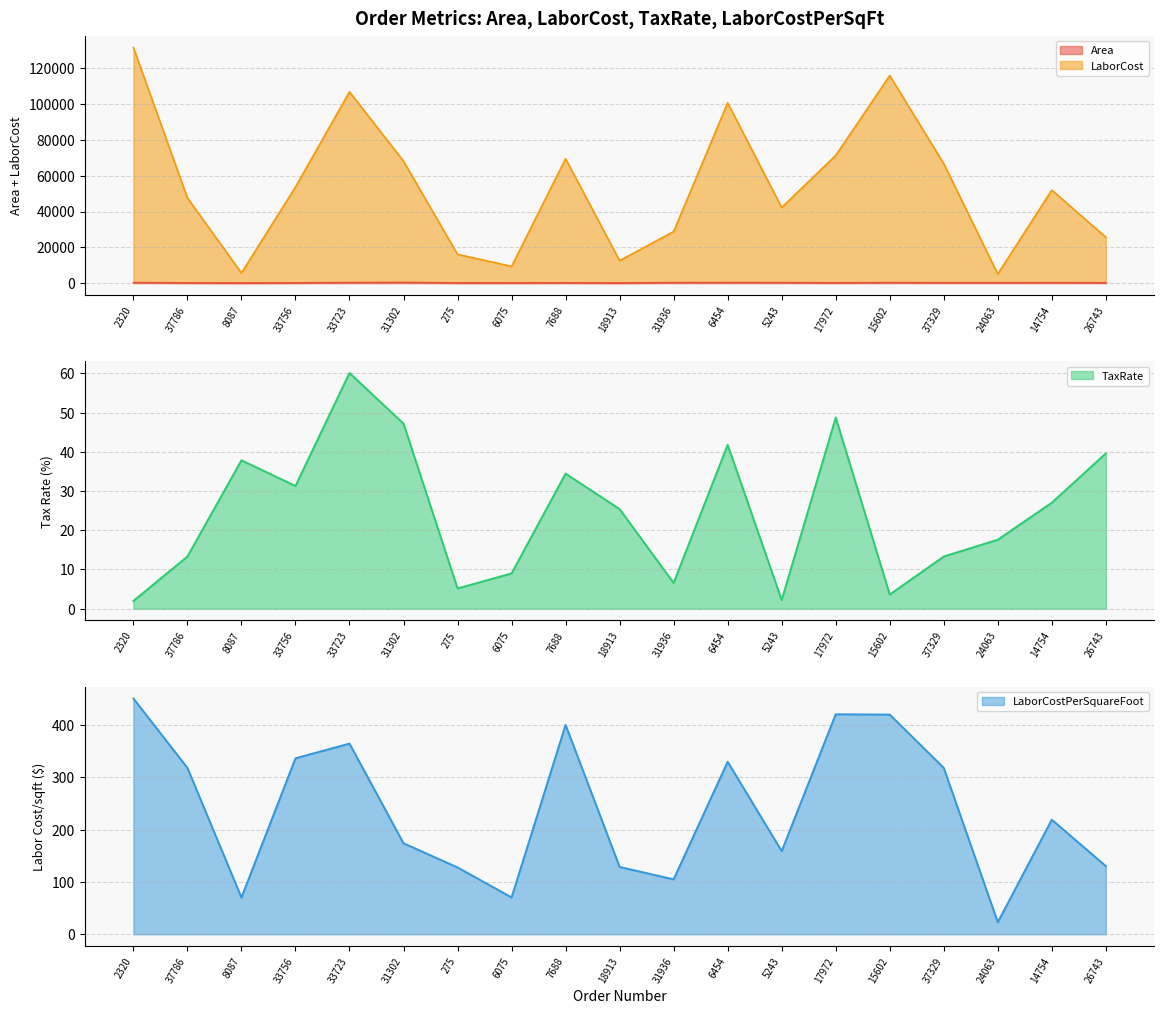

List the series in order of their peak value, highest first.

LaborCost, LaborCostPerSquareFoot, Area, TaxRate